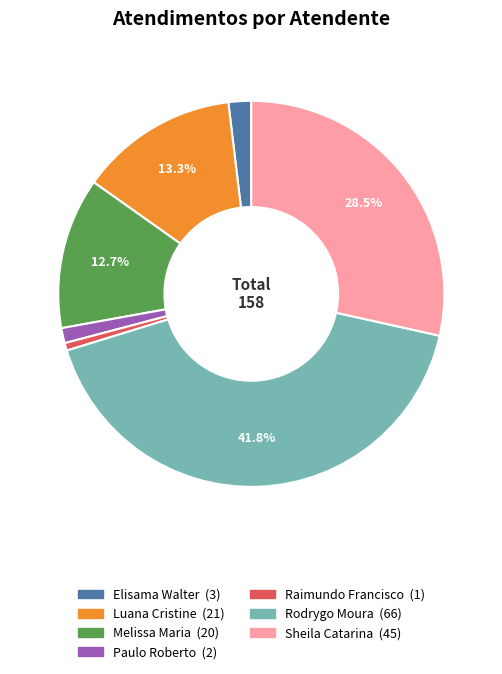

Does any single category account for the majority?

No